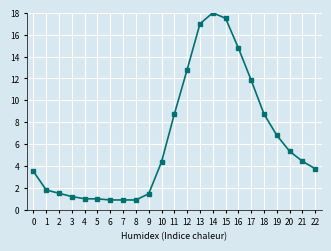

Is it true that the value at 12 is 12.8?

True